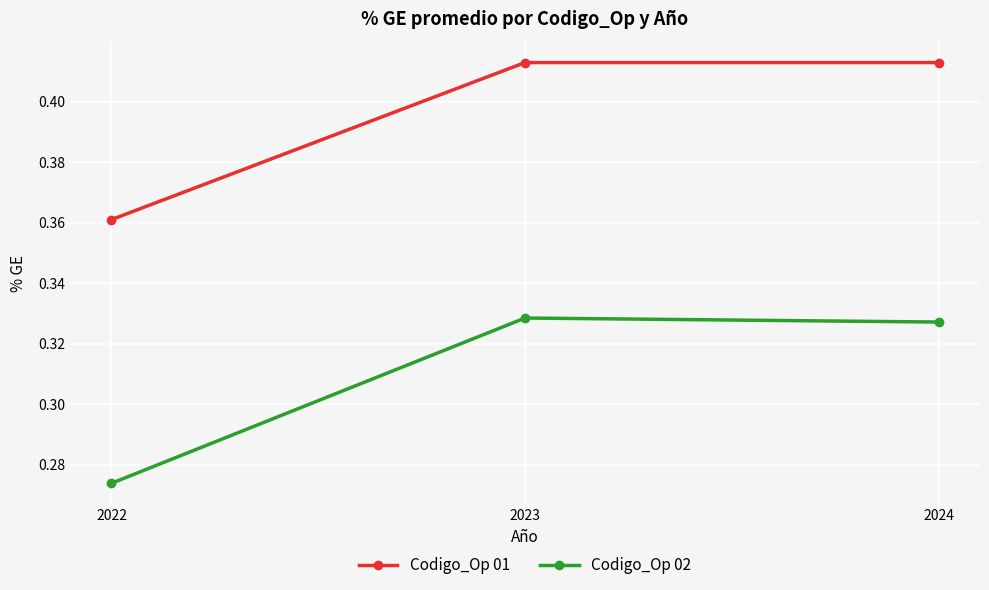

At which category does the chart reach its minimum across all series?

2022